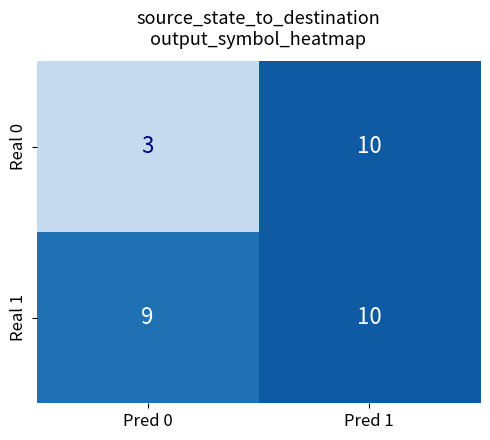

What is the sum of all Real 1 values?

19